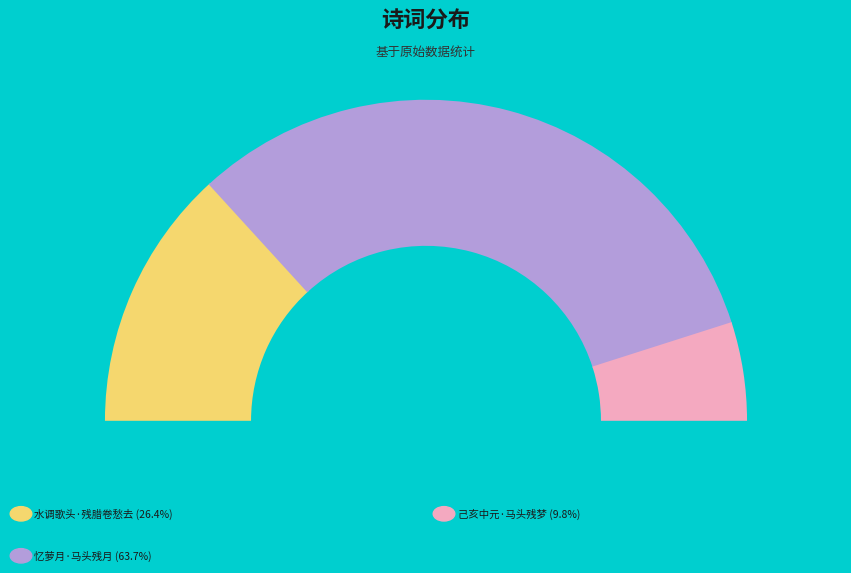

How many segments does this pie chart have?

3